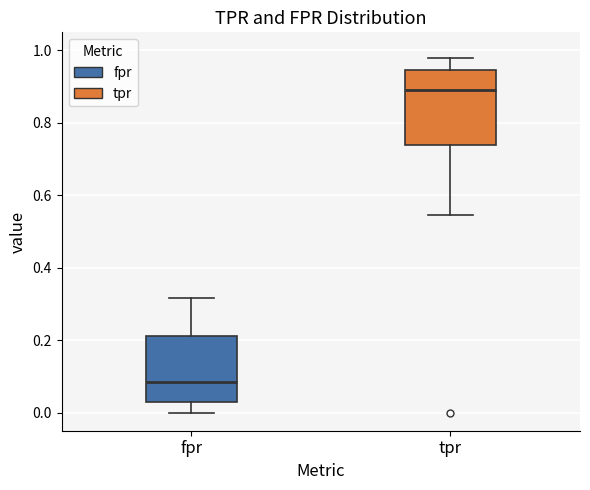

Reading left to right, transcribe this box plot: for each box, give where its median line is, the range the box spans, and where its two whiskers end, as read against the y-axis. The values are not printed on the chart, so give them approximately, as read against the axis.

fpr: median 0.08, box 0.02 to 0.22, whiskers 0.00 to 0.32
tpr: median 0.88, box 0.74 to 0.94, whiskers 0.54 to 0.98